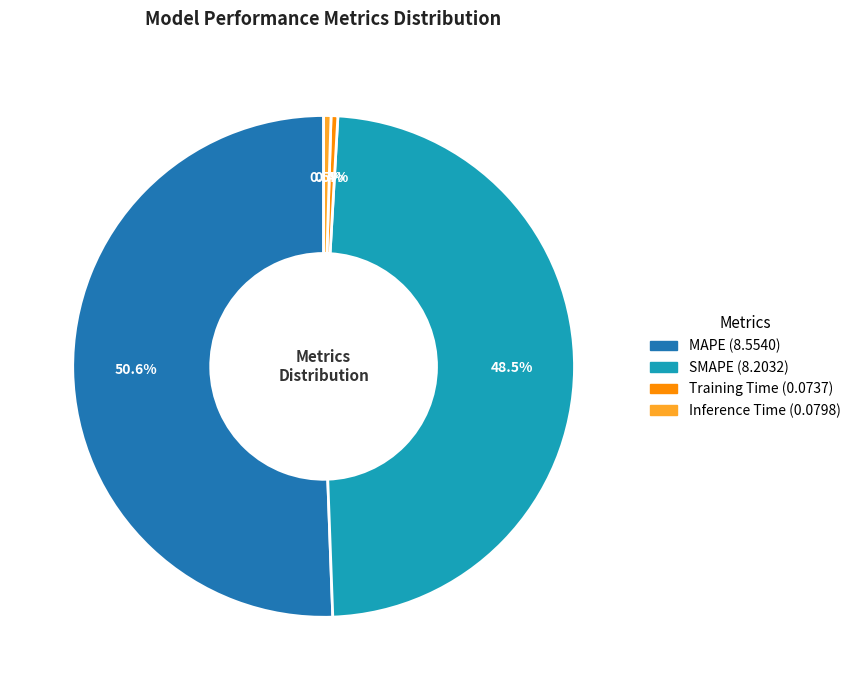

Between MAPE and Training Time, which is larger?

MAPE